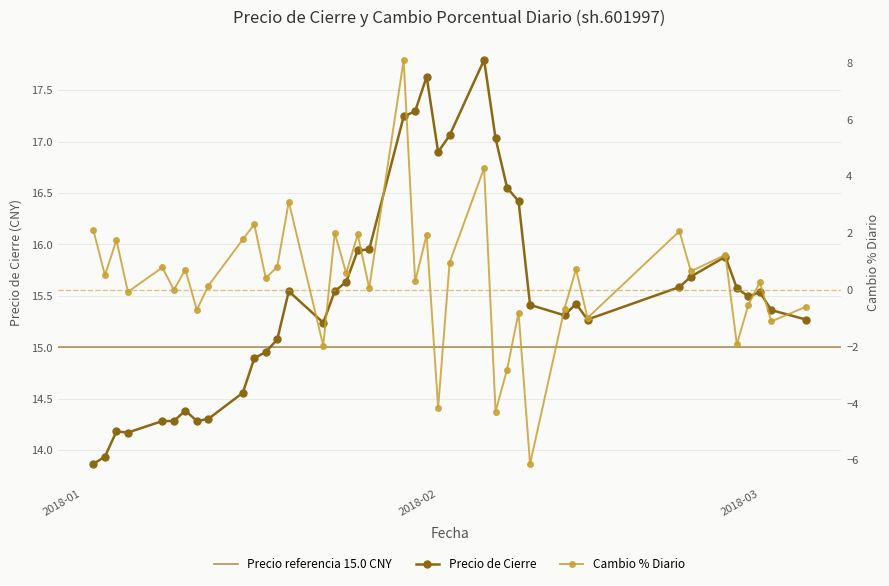

Reading left to right, what are all the values shown in this chart?

close: 13.9	13.9	14.2	14.2	14.3	14.3	14.4	14.3	14.3	14.6	14.9	15.0	15.1	15.5	15.2	15.5	15.6	15.9	16.0	17.2	17.3	17.6	16.9	17.1	17.8	17.0	16.6	16.4	15.4	15.3	15.4	15.3	15.6	15.7	15.9	15.6	15.5	15.5	15.4	15.3
pctChg: 2.1	0.5	1.8	-0.1	0.8	0.0	0.7	-0.7	0.1	1.8	2.3	0.4	0.8	3.1	-2.0	2.0	0.6	2.0	0.1	8.1	0.3	1.9	-4.2	1.0	4.3	-4.3	-2.8	-0.8	-6.1	-0.7	0.7	-1.0	2.1	0.7	1.2	-1.9	-0.5	0.3	-1.1	-0.6